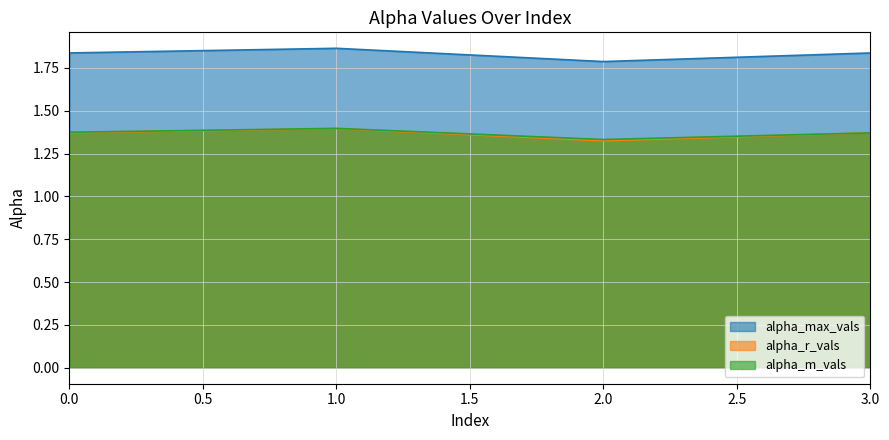

What is the minimum value shown in the chart?

1.3